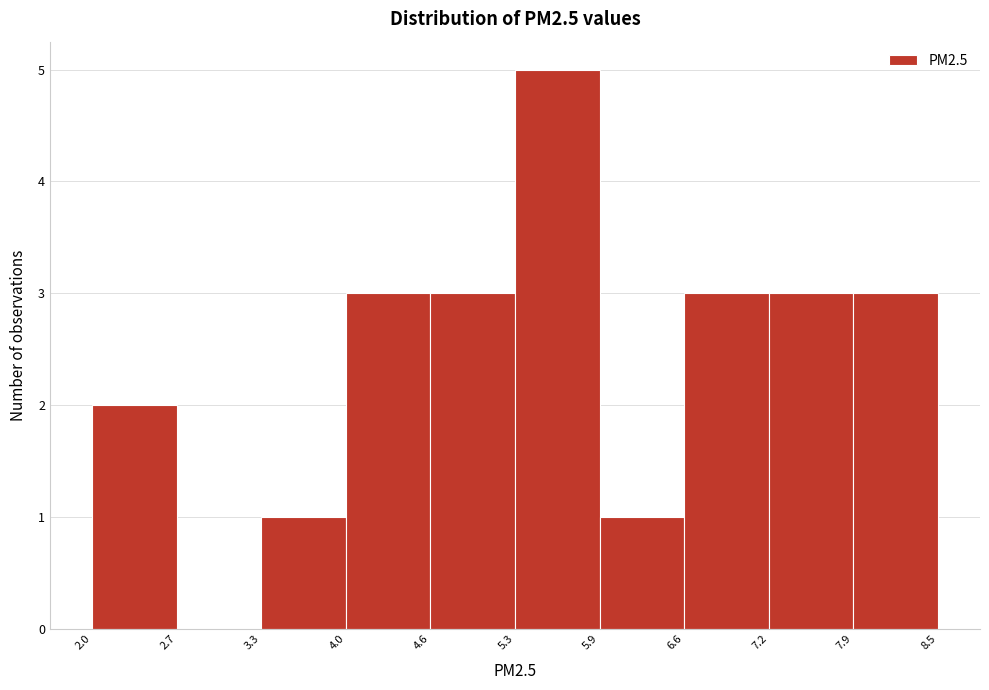

Which range on the x-axis has the tallest bar?

5.3 to 5.9